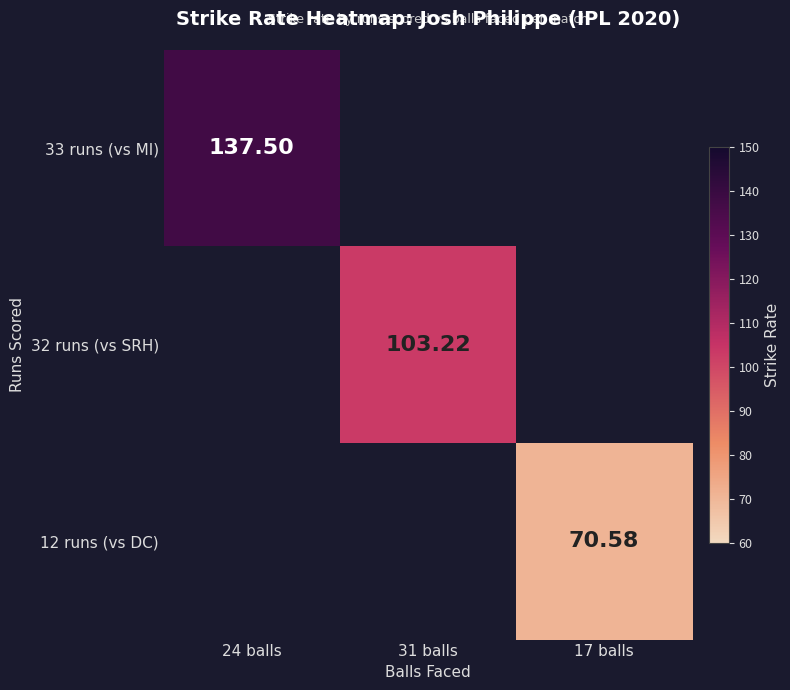

Between 31 balls and 24 balls, which is larger?

24 balls